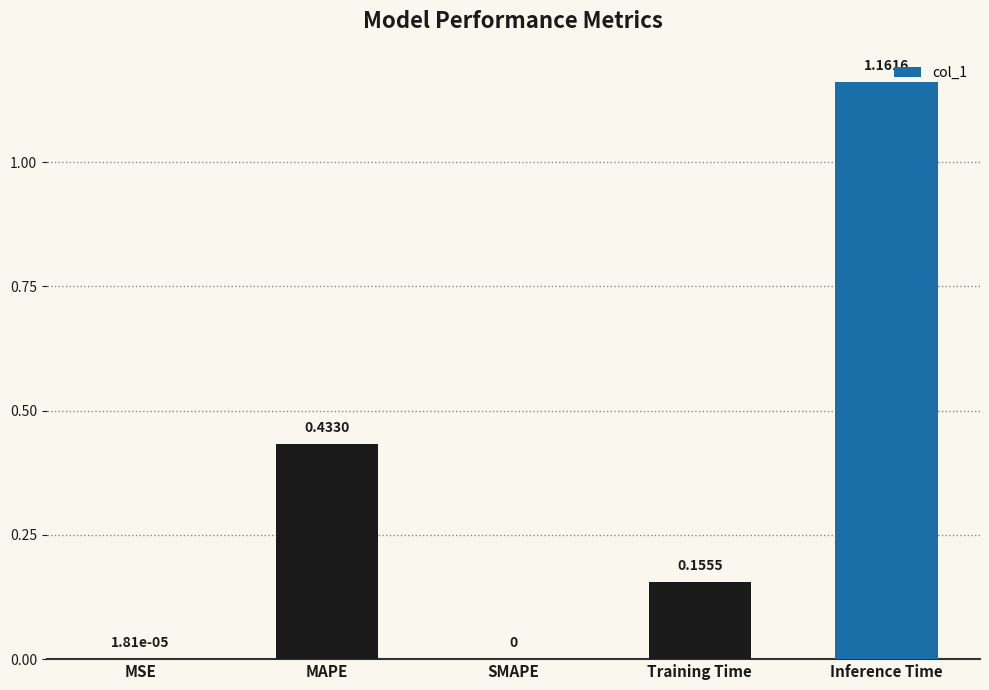

What is the sum of the values at MAPE and Training Time?

0.6